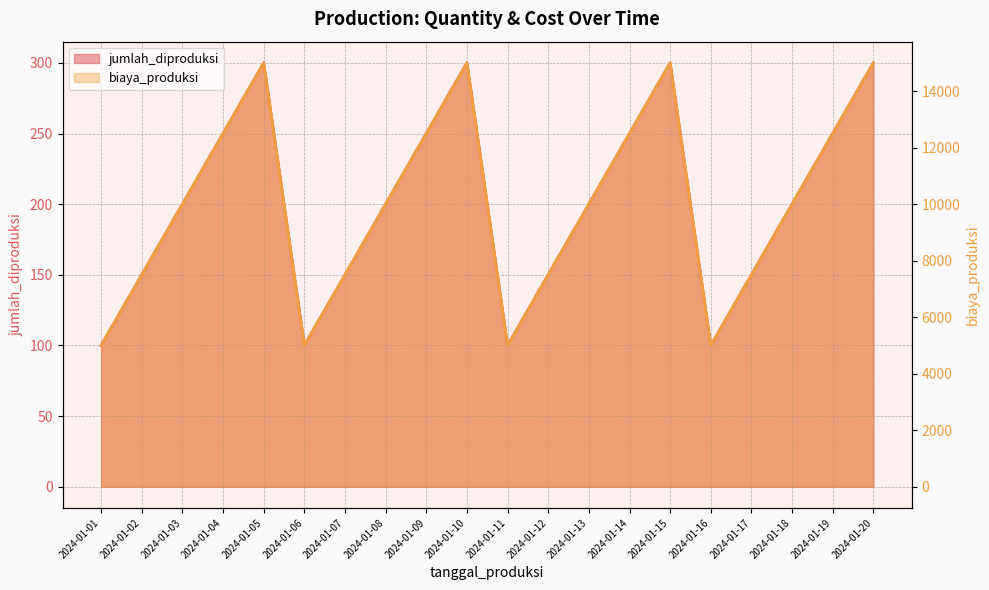

Where is biaya_produksi nearest to the value 10000?

2024-01-03